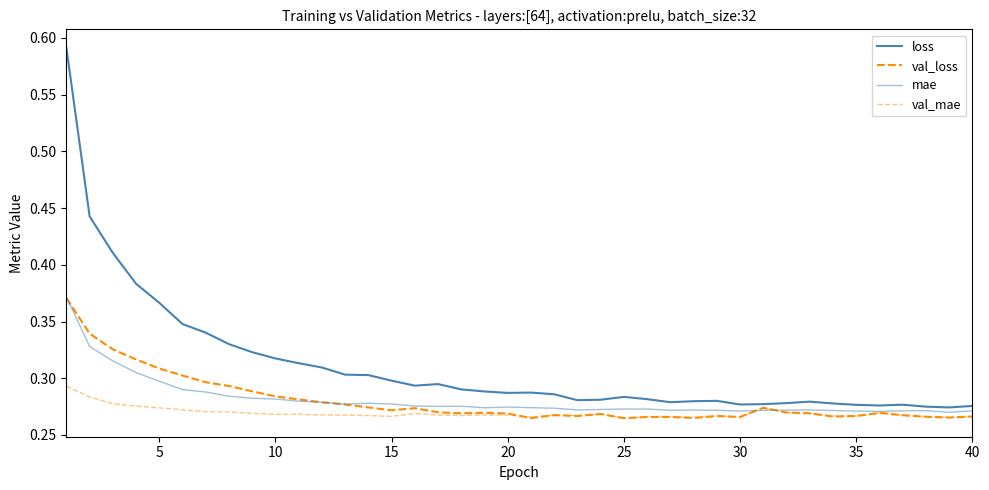

Does the chart display data point markers on the line(s)?

No